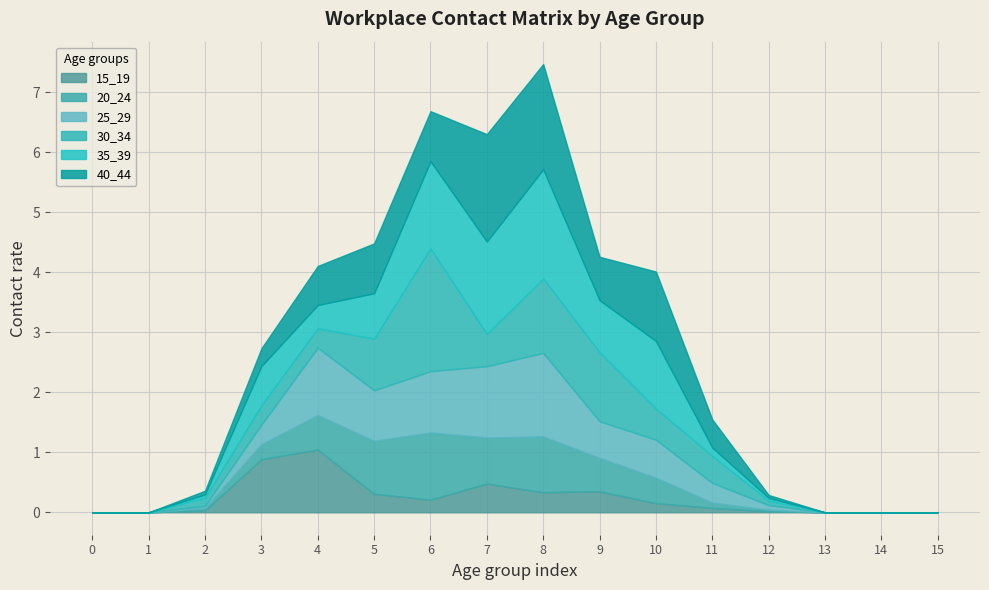

How many positive values does the 30_34 series have?

11